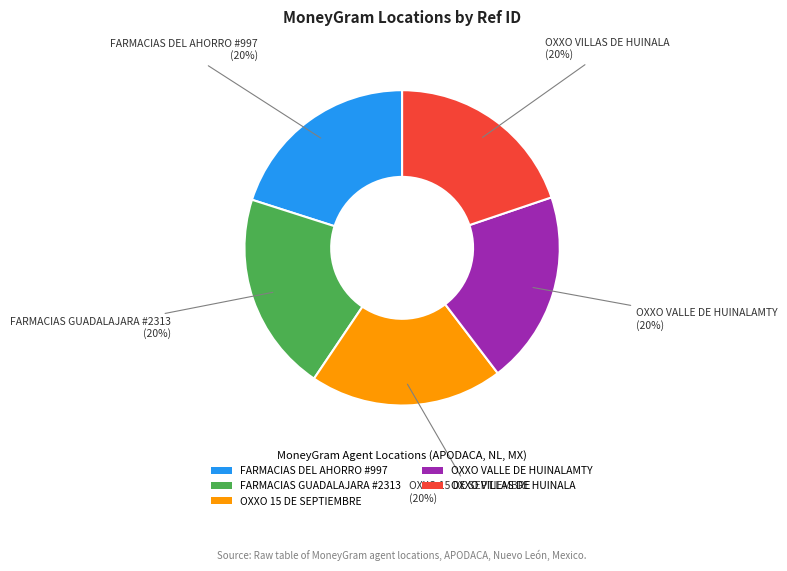

To the nearest percent, what percentage of the pie is OXXO VALLE DE HUINALAMTY?

20%